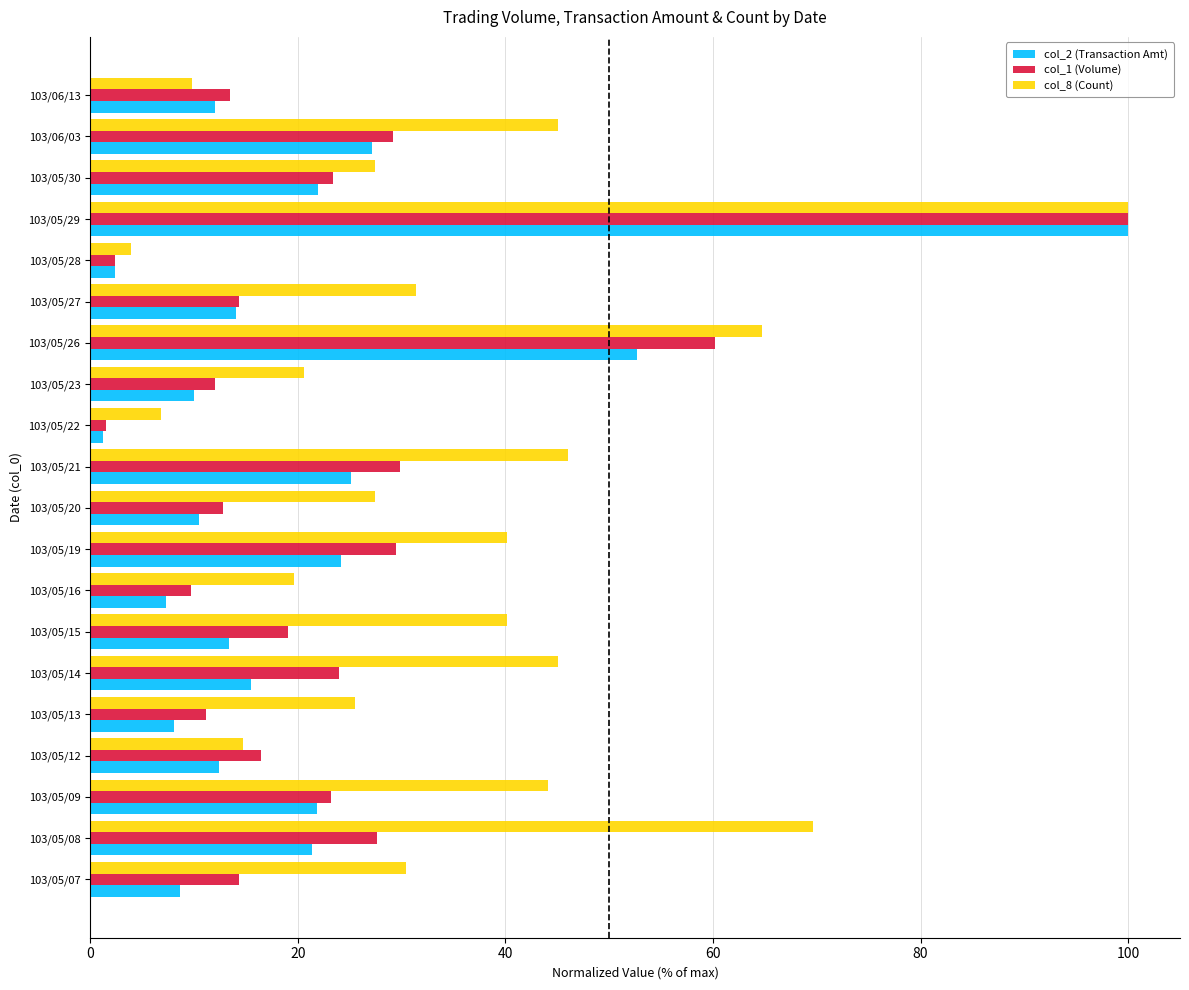

Which series has the largest range (max minus min)?

col_2 (Transaction Amt)